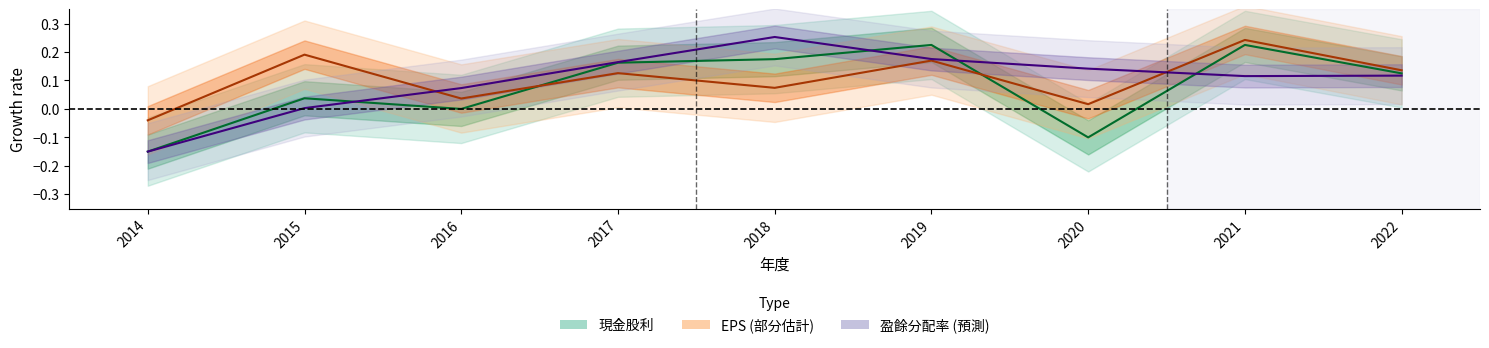

What is the sum of the 盈餘分配率中線 values at 2020 and 2017?

0.3